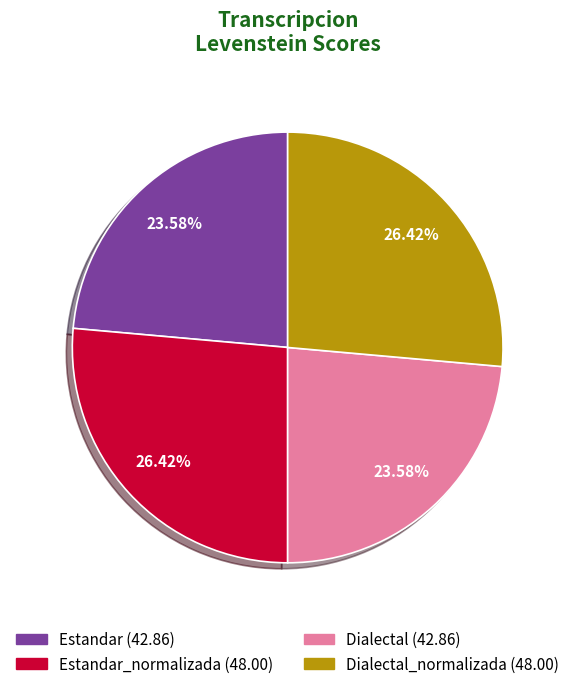

Is there a majority slice in this chart?

No